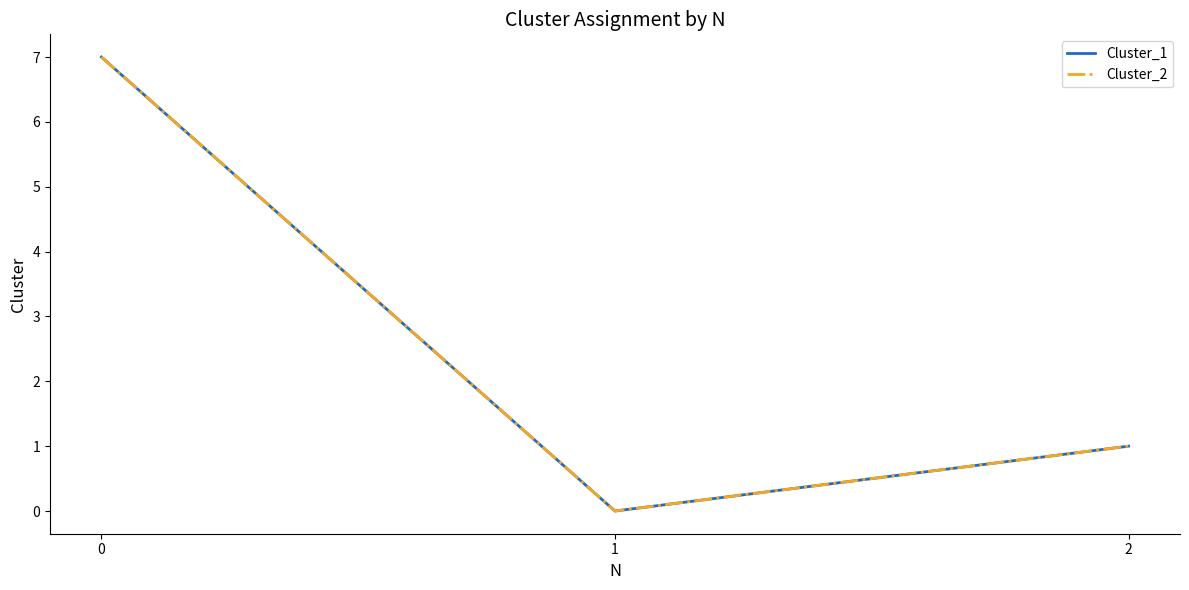

At which label is Cluster_1 closest to 3?

2